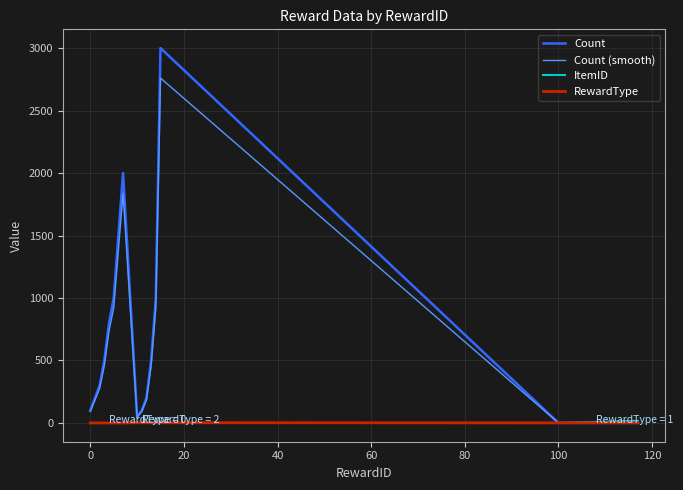

What is the greatest value displayed?

3000.0